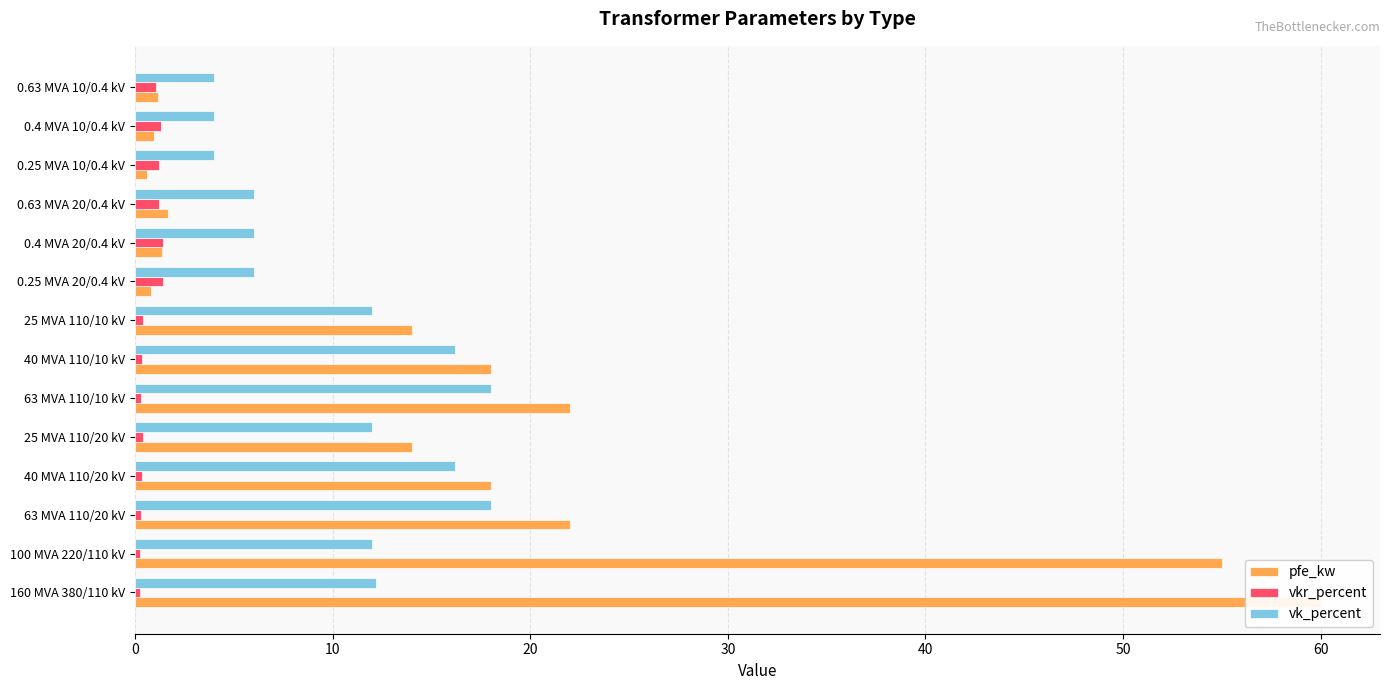

Reading left to right, what are all the values shown in this chart?

pfe_kw: 60.0	55.0	22.0	18.0	14.0	22.0	18.0	14.0	0.8	1.4	1.6	0.6	0.9	1.2
vkr_percent: 0.2	0.3	0.3	0.3	0.4	0.3	0.3	0.4	1.4	1.4	1.2	1.2	1.3	1.1
vk_percent: 12.2	12.0	18.0	16.2	12.0	18.0	16.2	12.0	6.0	6.0	6.0	4.0	4.0	4.0